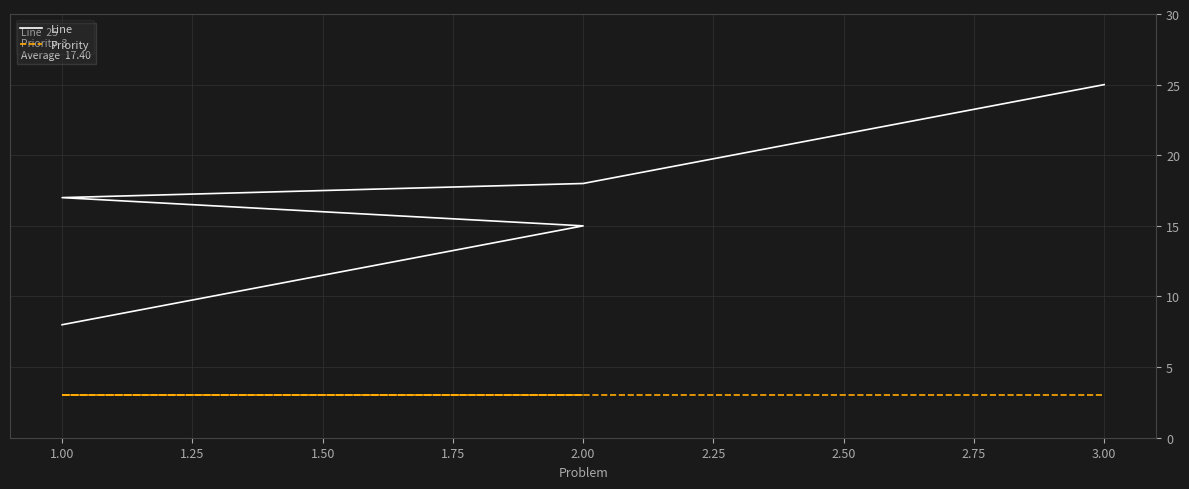

Is the value of Priority at 3.00 greater than the value of Line at 1.00?

No